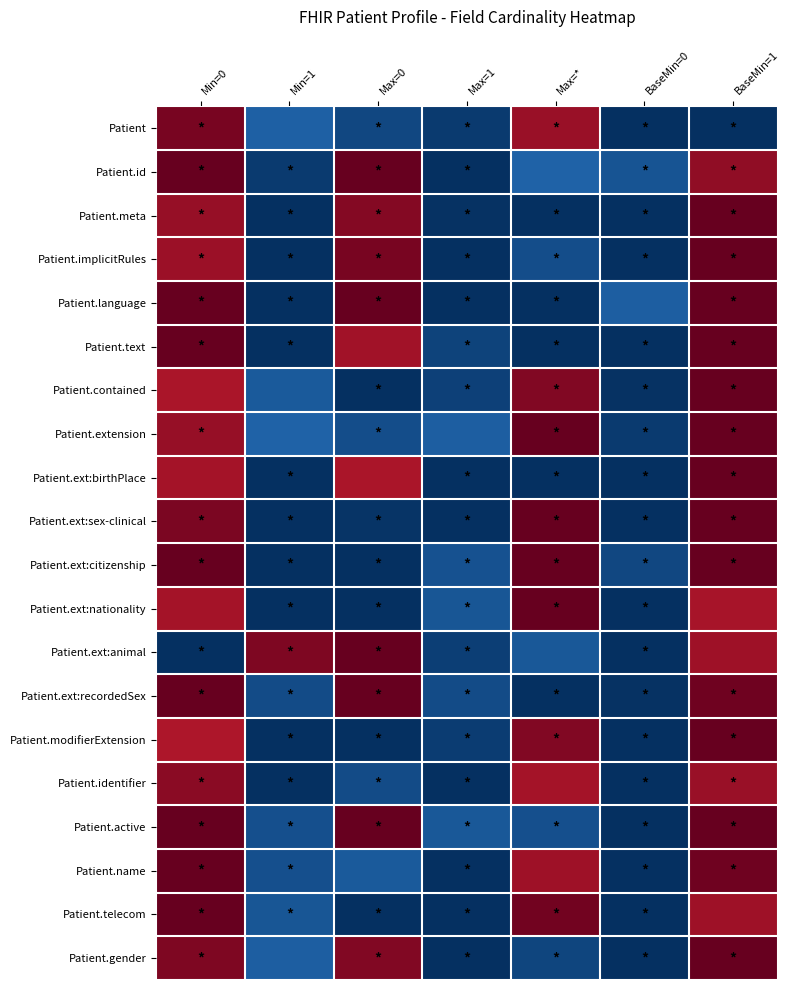

Which has a higher value, Min=1 or Max=0?

Min=1